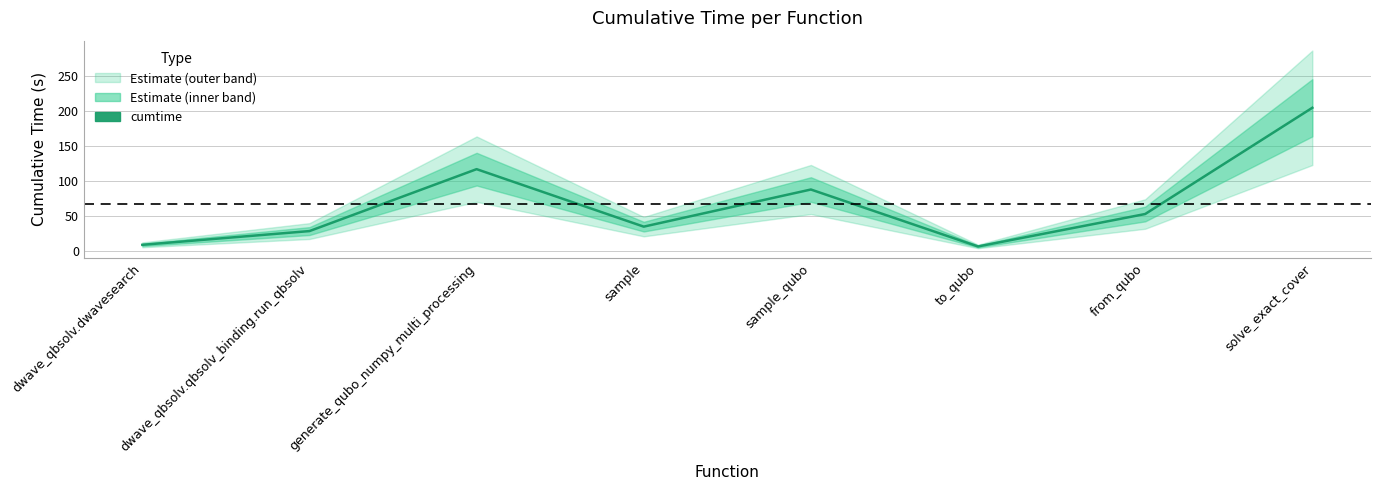

Rank the categories by value from lowest to highest.

to_qubo, dwave_qbsolv.dwavesearch, dwave_qbsolv.qbsolv_binding.run_qbsolv, sample, from_qubo, sample_qubo, generate_qubo_numpy_multi_processing, solve_exact_cover